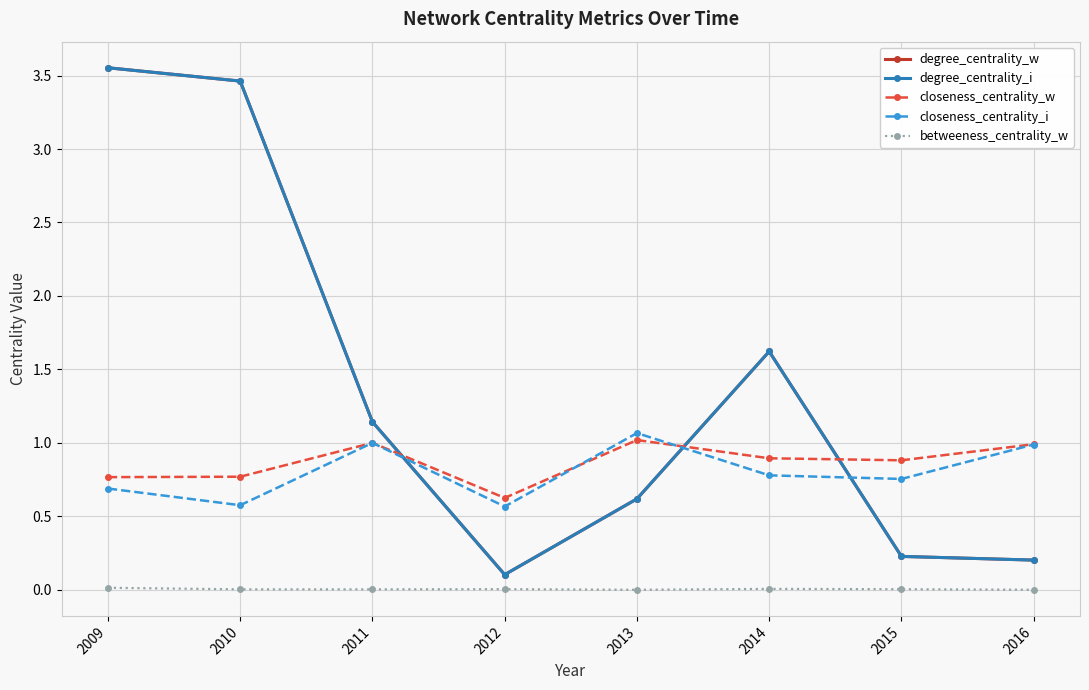

The betweeness_centrality_w series shows 0.0 at 2011. True or false?

True